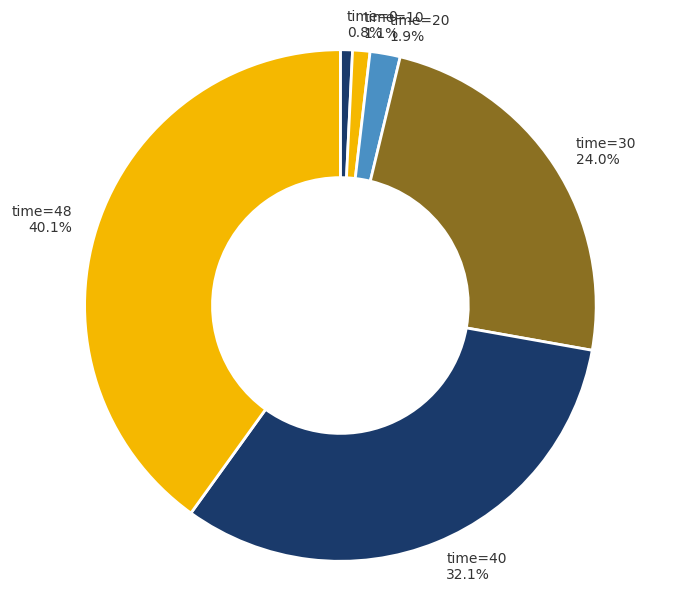

Do time=48 40.1% and time=40 32.1% together represent more than half of the pie?

Yes